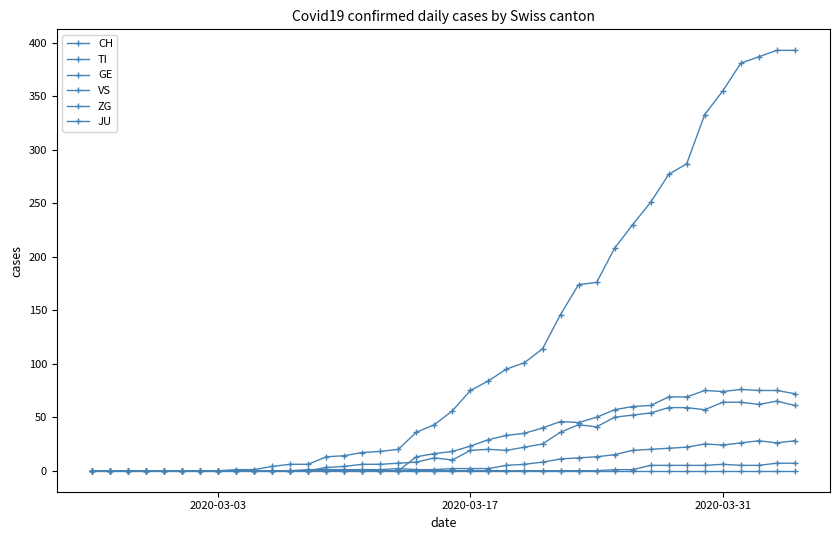

Count the number of data series in this chart.

6